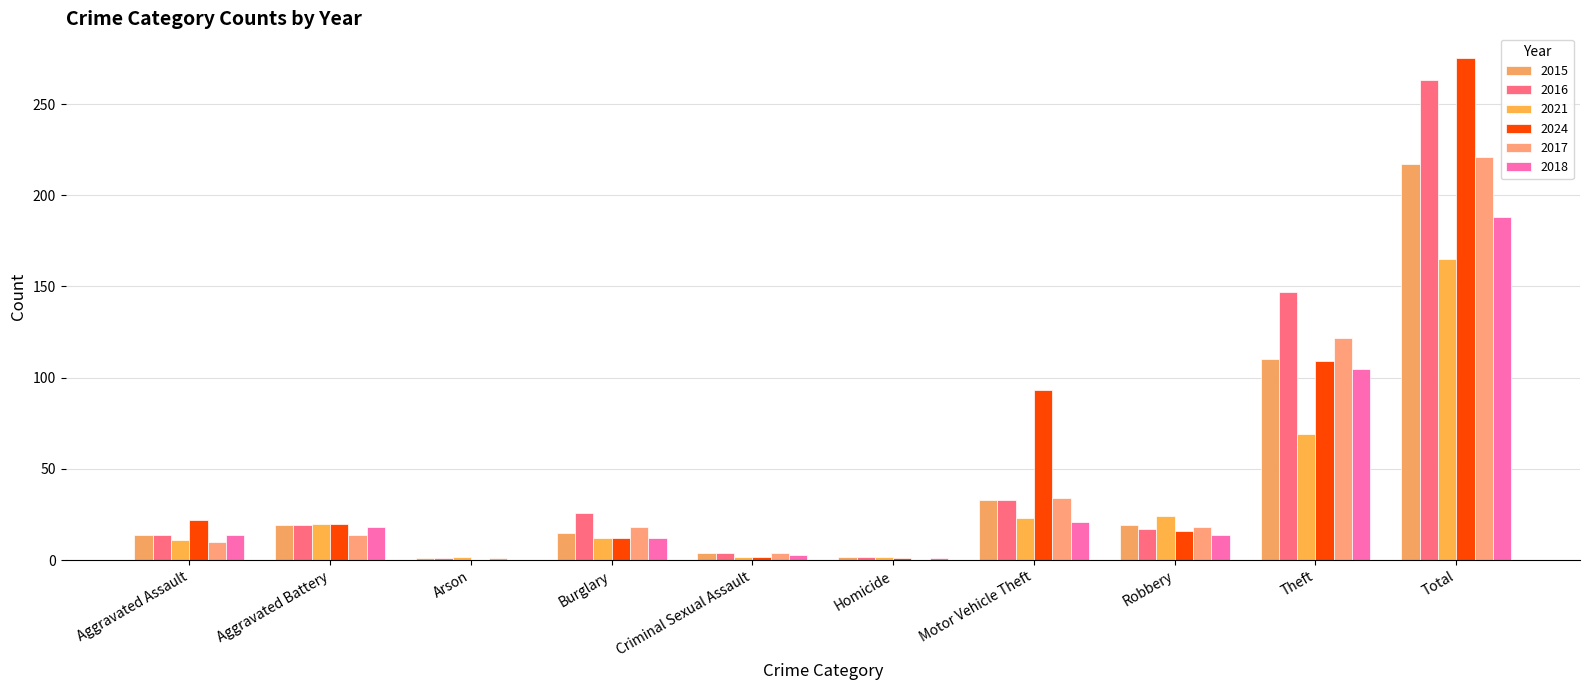

How many groups of bars are there?

10